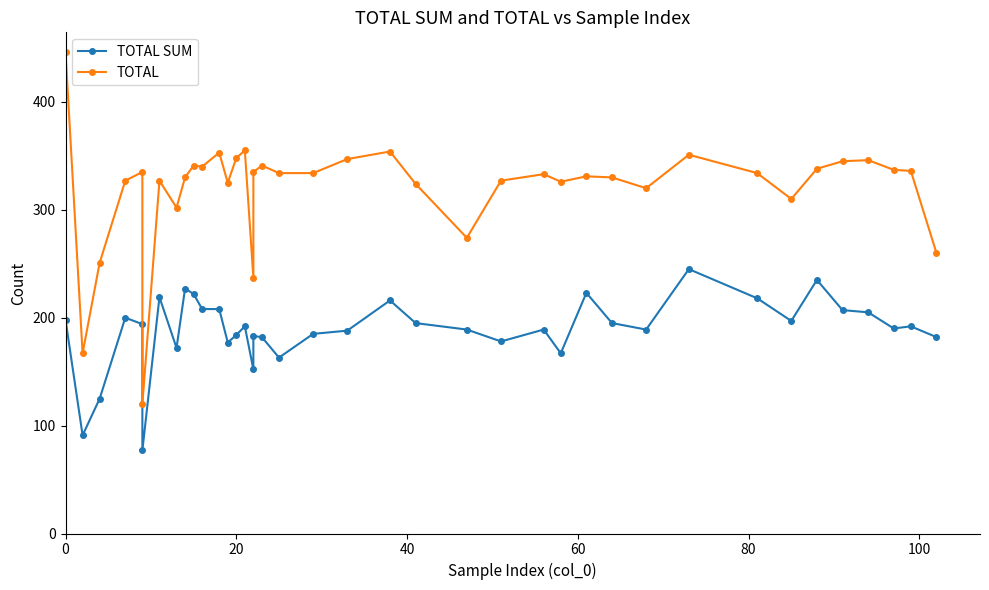

What is the minimum value for TOTAL SUM?

77